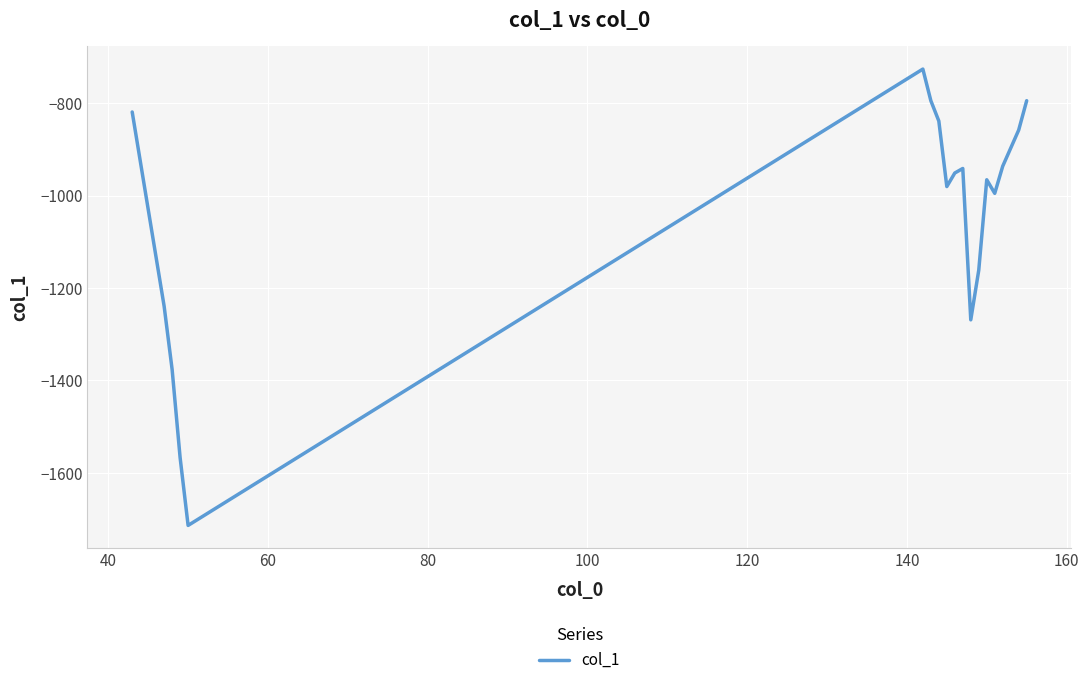

What is the difference between the maximum and minimum values?

987.4